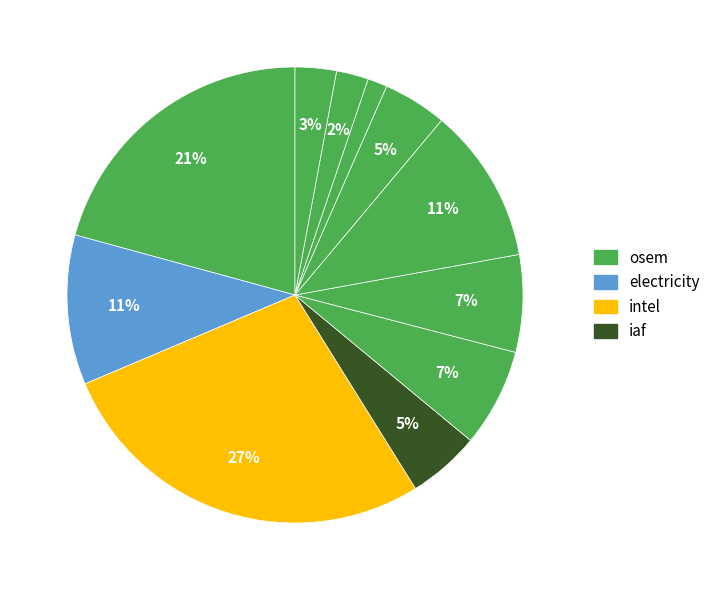

How many slices are in this pie chart?

11